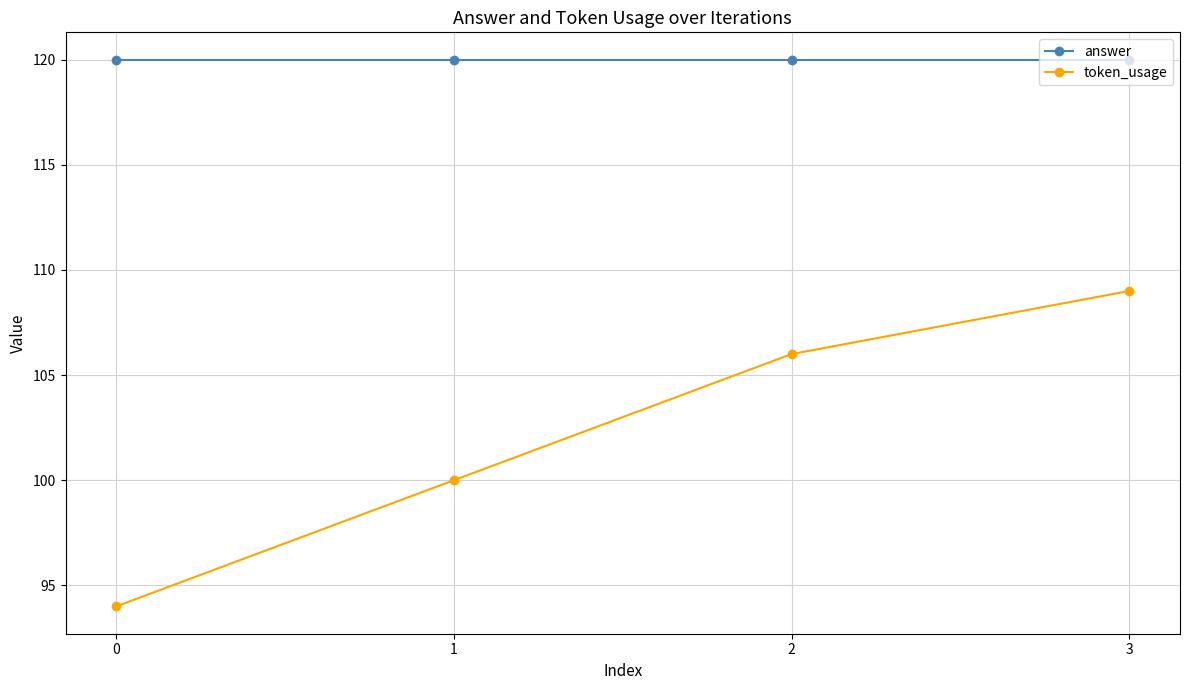

True or false: answer and token_usage intersect in this chart.

False